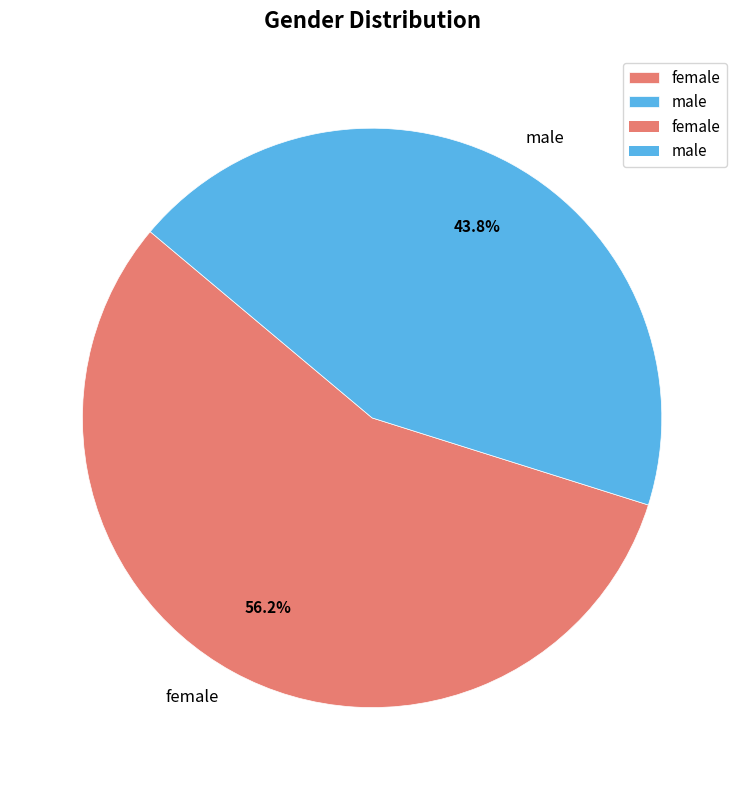

Which has a higher value, male or female?

female